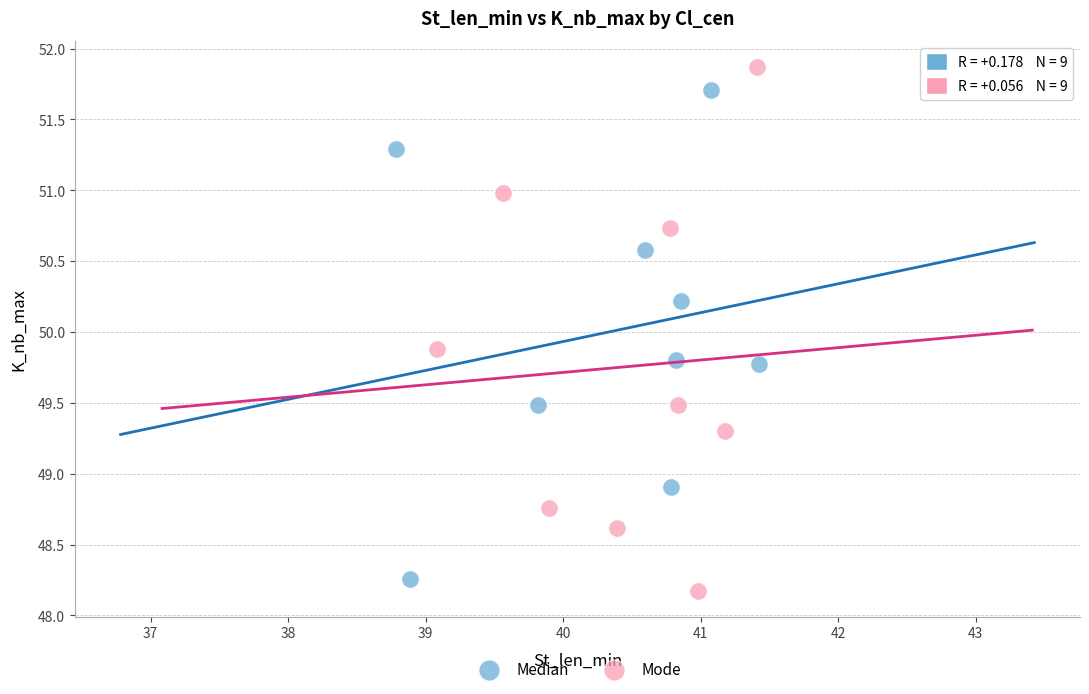

What are all the series names shown in the legend?

Median, Mode